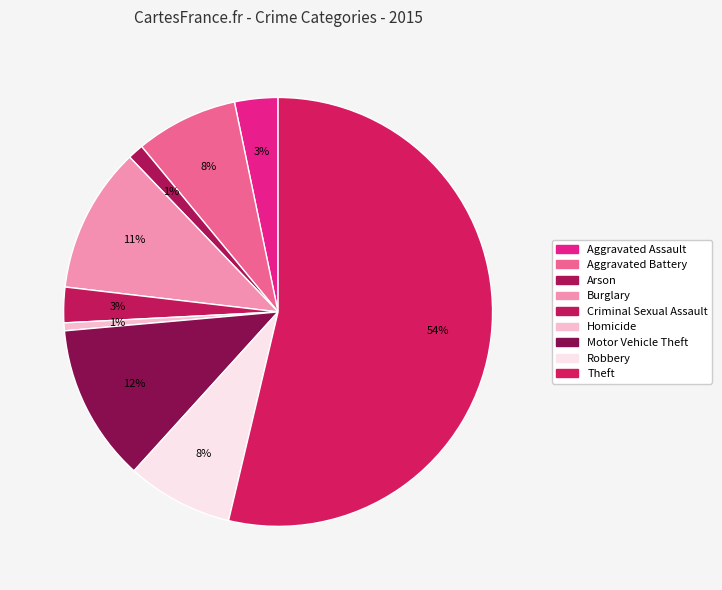

How many segments does this pie chart have?

9